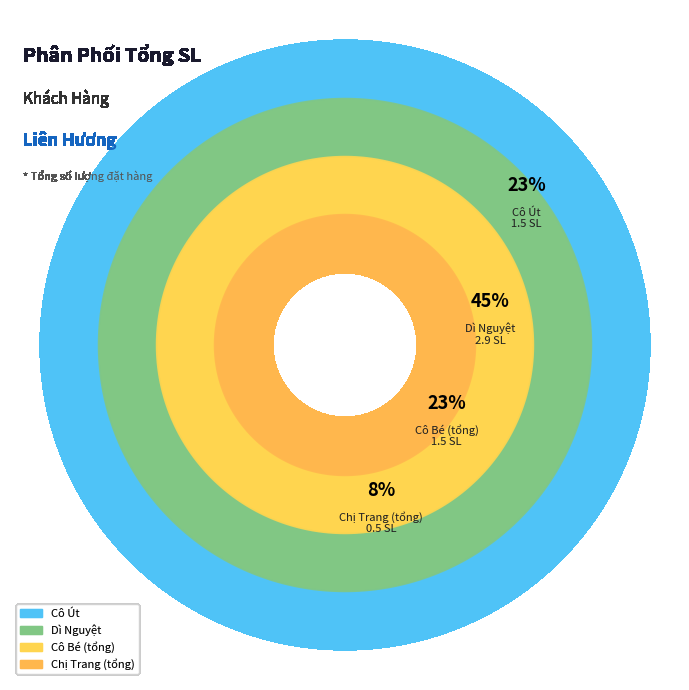

To the nearest percent, what is the difference between the largest and smallest slice percentages?

38%